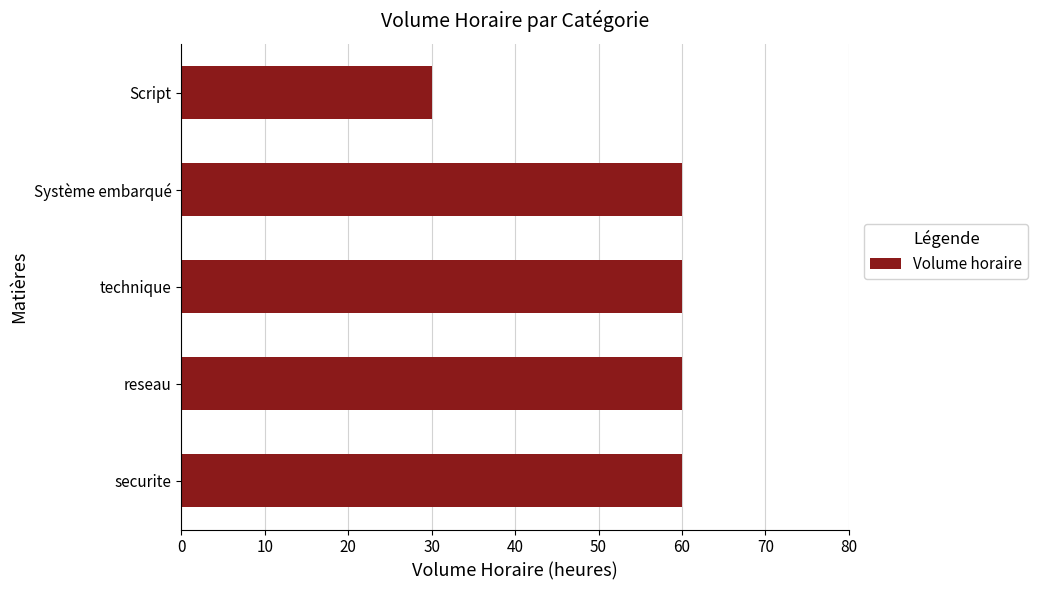

What value does the data have at Script?

30